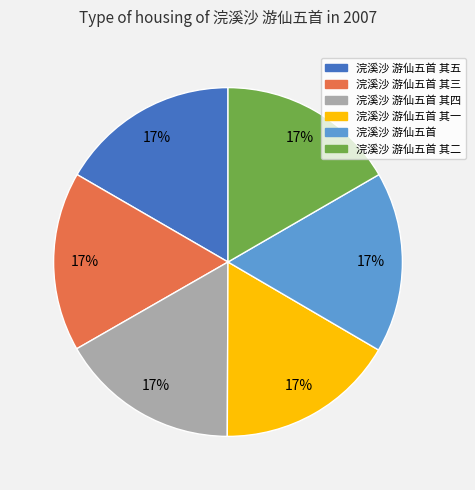

Count the number of slices in the pie.

6